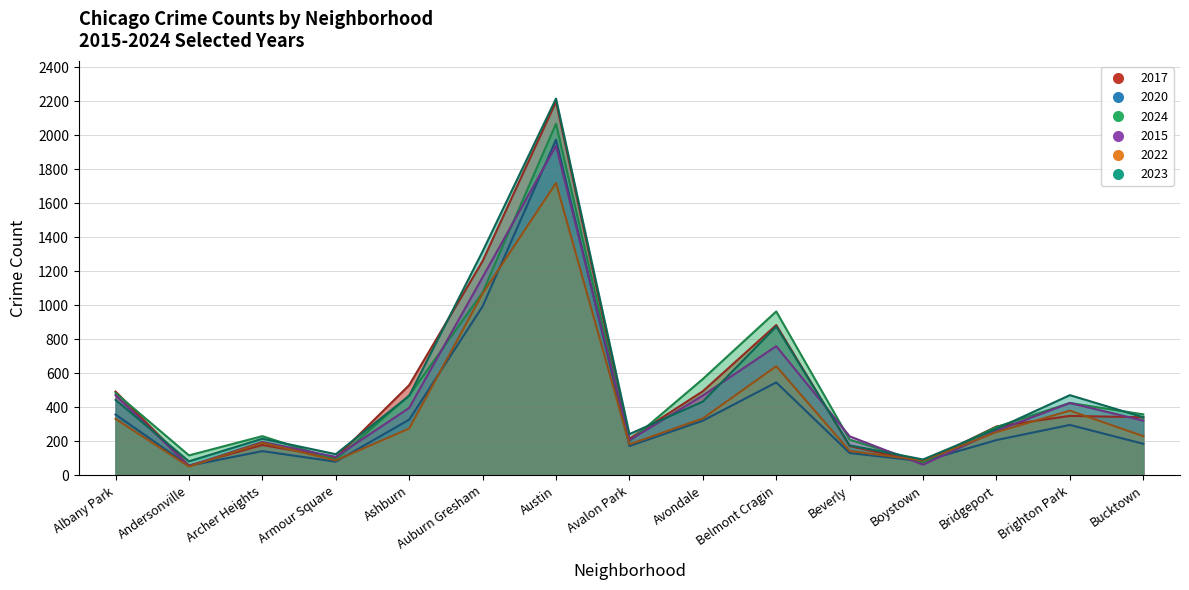

What position from the right is Albany Park?

15